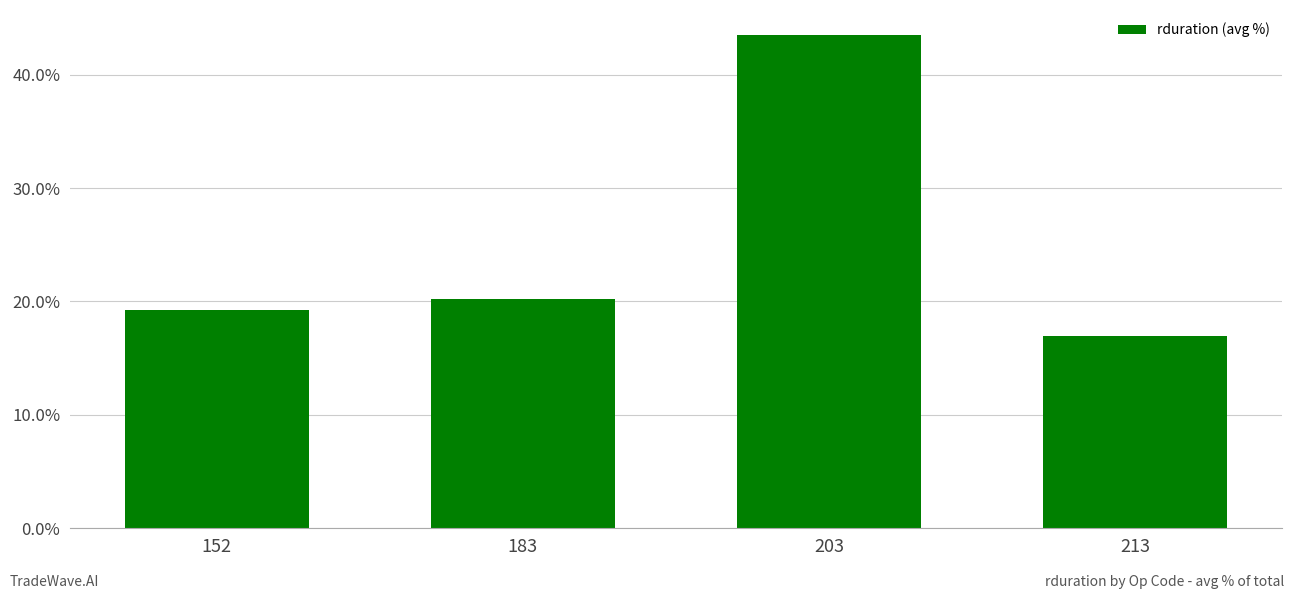

What is the sum of all values?

100.0